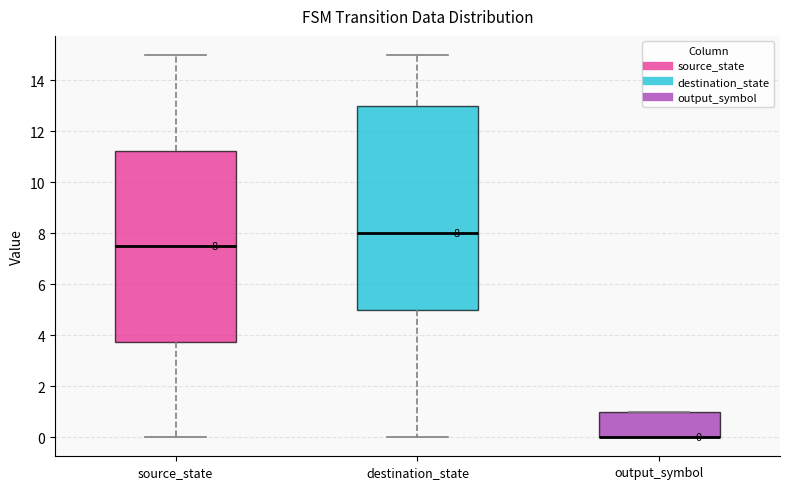

Which box is the tallest, from its lower edge to its upper edge?

destination_state